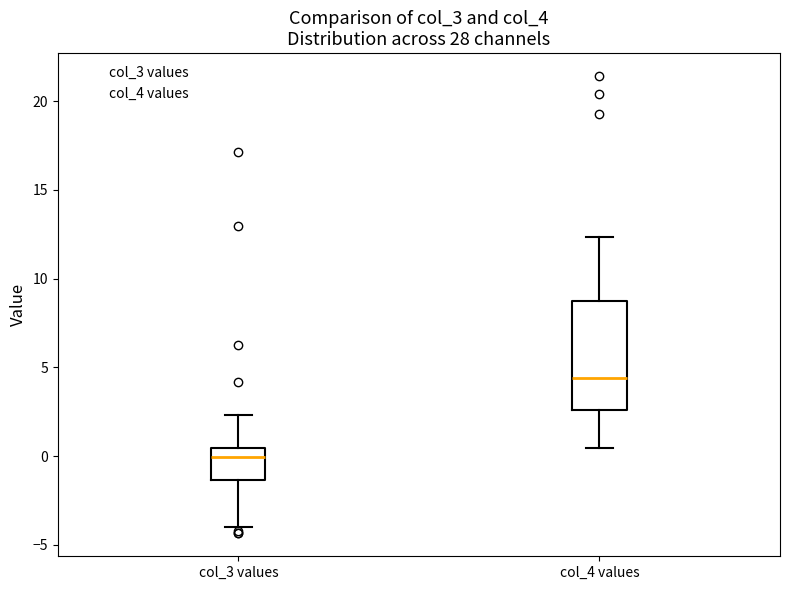

Reading left to right, transcribe this box plot: for each box, give where its median line is, the range the box spans, and where its two whiskers end, as read against the y-axis. The values are not printed on the chart, so give them approximately, as read against the axis.

col_3 values: median 0.0, box -1.5 to 0.5, whiskers -4.0 to 2.5
col_4 values: median 4.5, box 2.5 to 9.0, whiskers 0.5 to 12.5